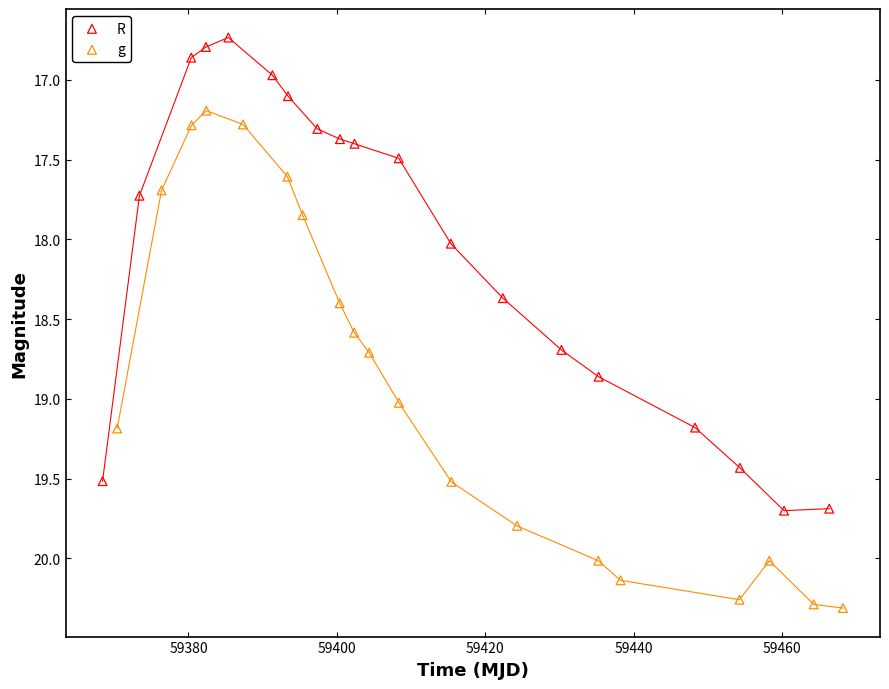

Which series contains the lowest Y value?

R